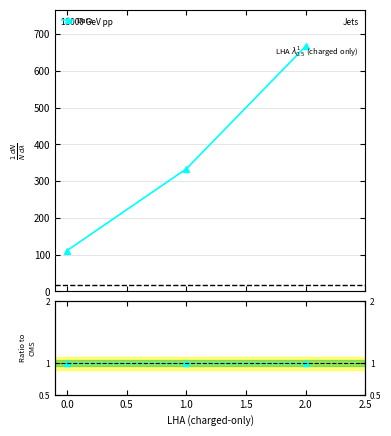

Which series has the largest range (max minus min)?

Data